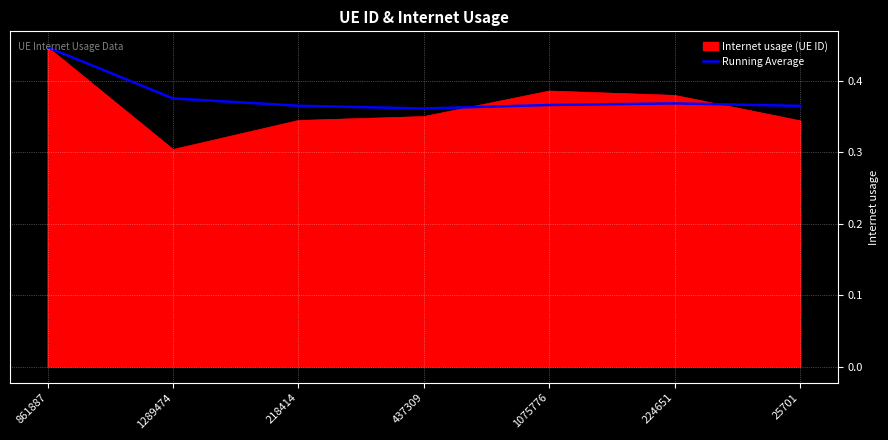

Which label corresponds to the smallest value in the chart?

1289474